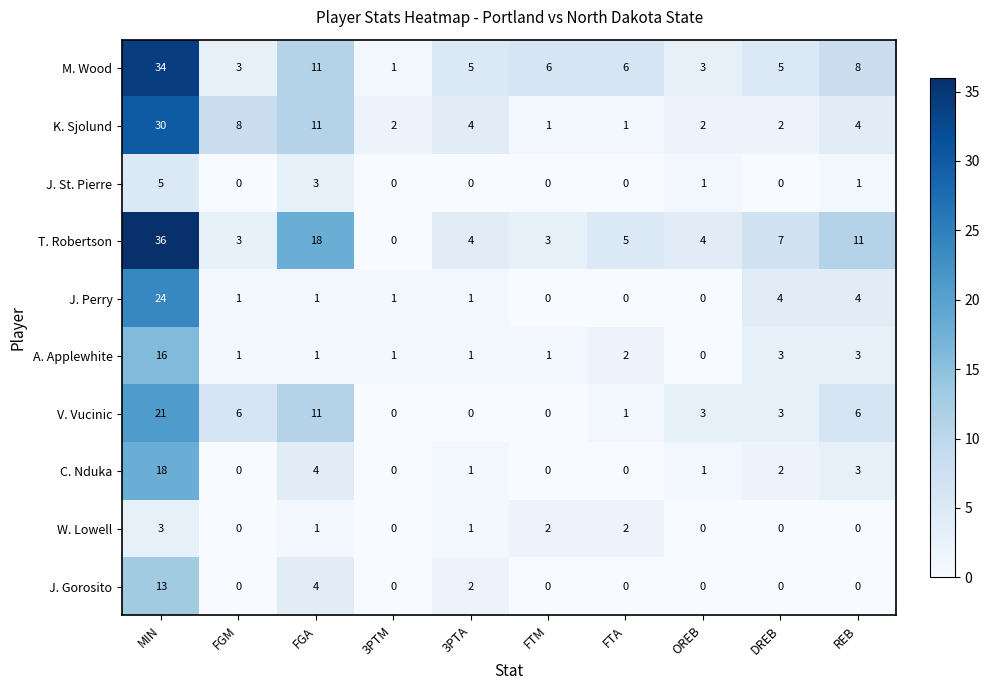

How many distinct data groups are displayed?

10